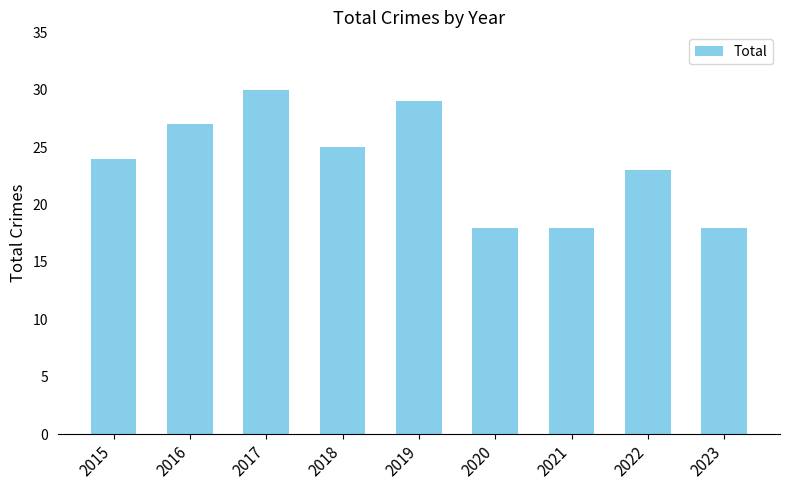

What is the greatest value displayed?

30